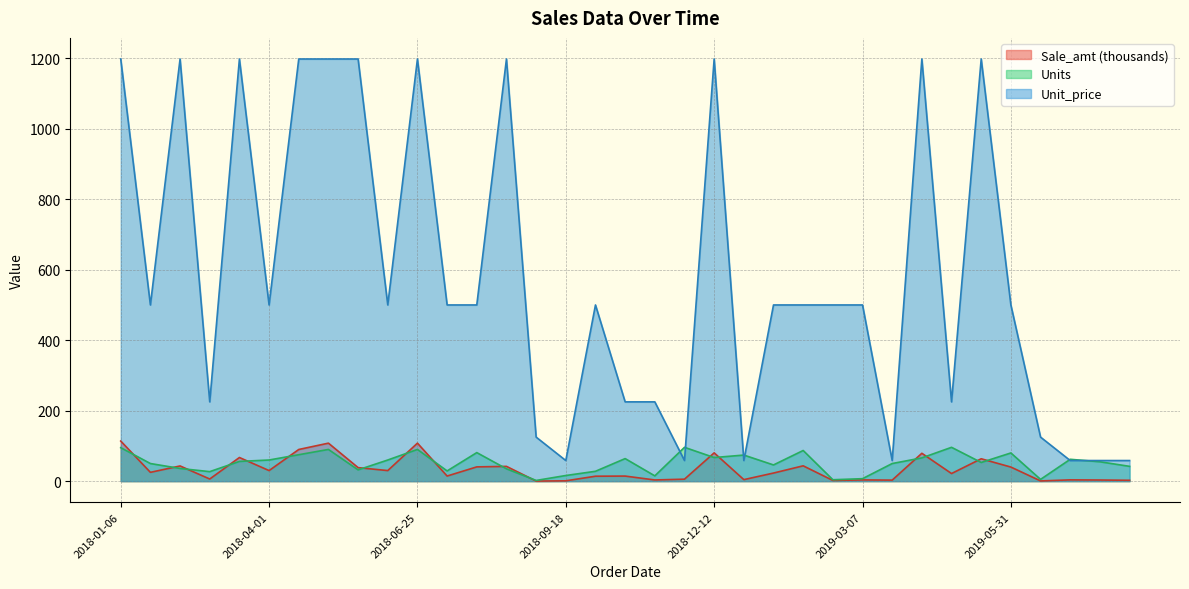

Is it true that Units equals 75.0 at 2018-04-18?

True